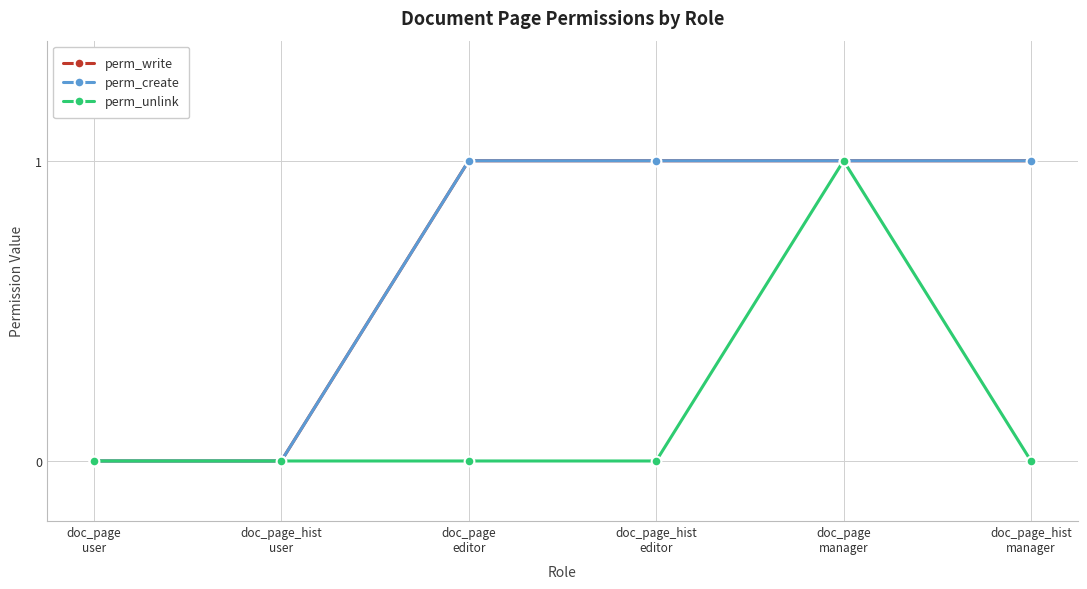

Is this an area chart (filled region under the line)?

No